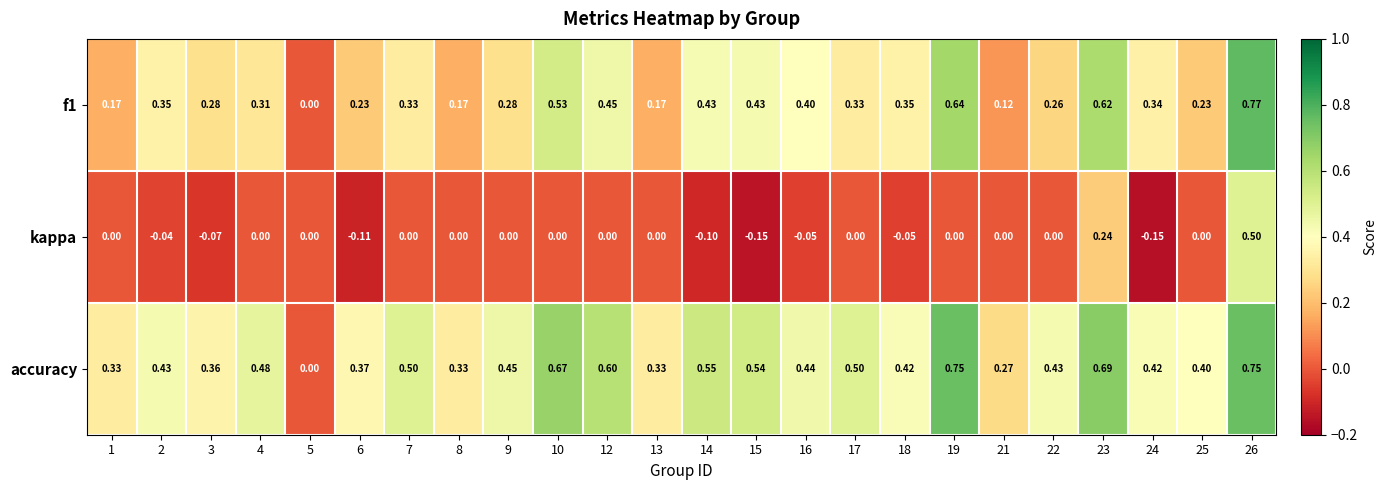

What is the spread (max minus min) of values at 16?

0.5